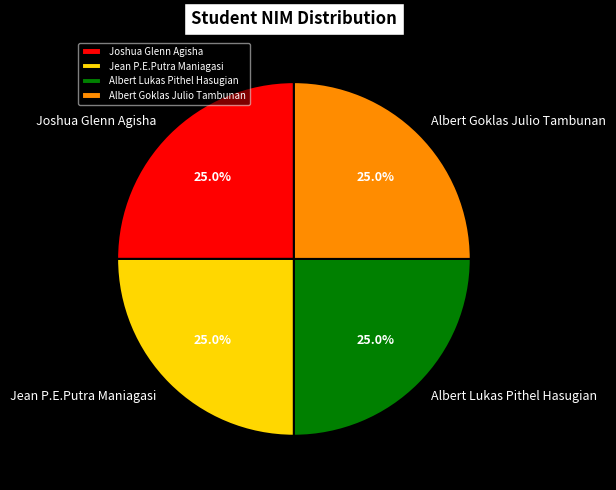

What portion of the pie excludes Albert Goklas Julio Tambunan?

75.0%